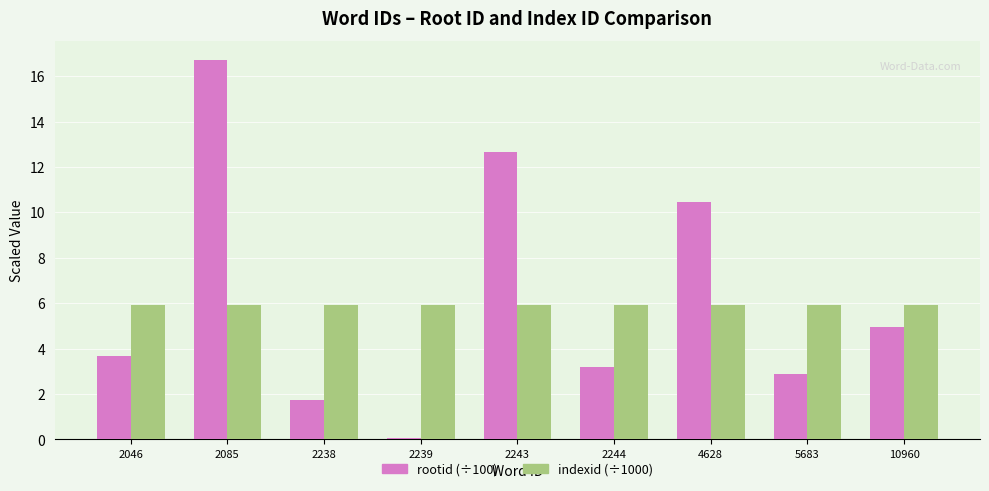

At which category is the sum across all series the highest?

2085